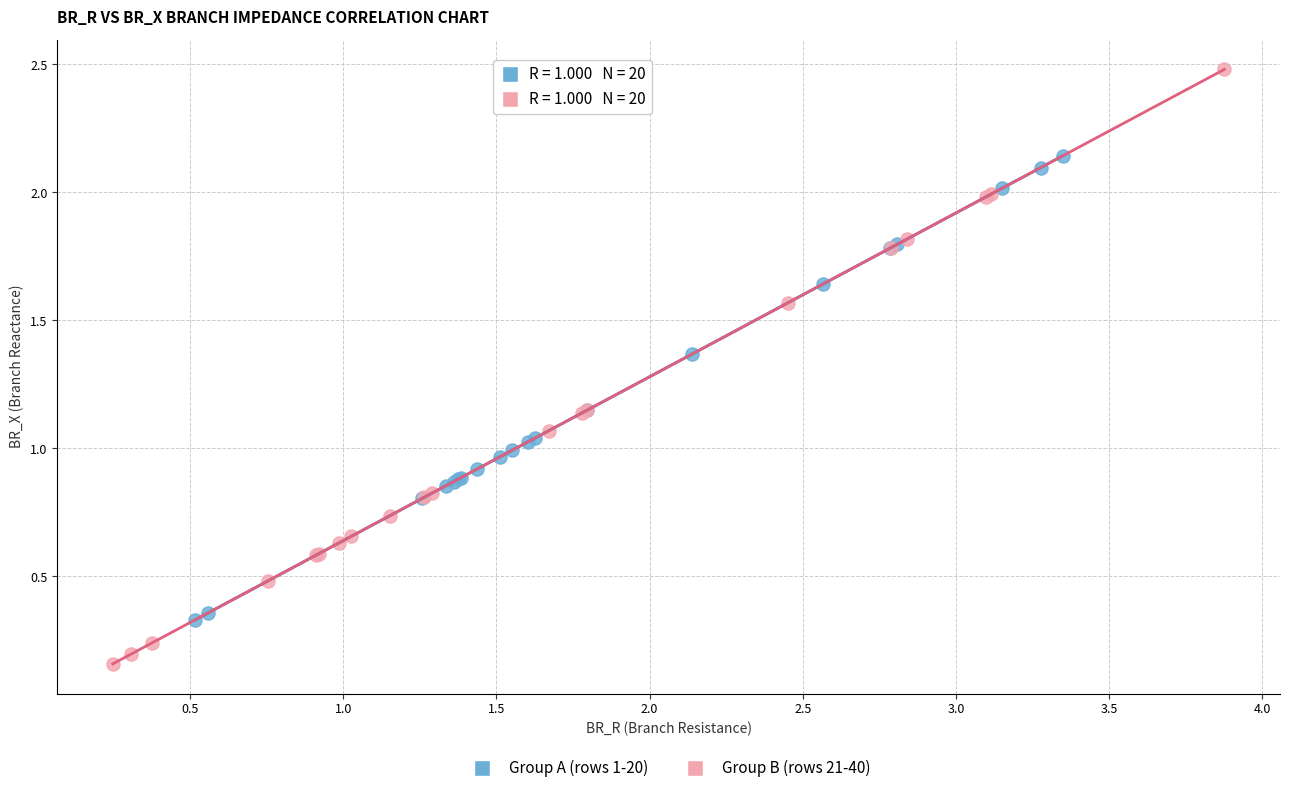

What are all the series names shown in the legend?

Group A (rows 1-20), Group B (rows 21-40)